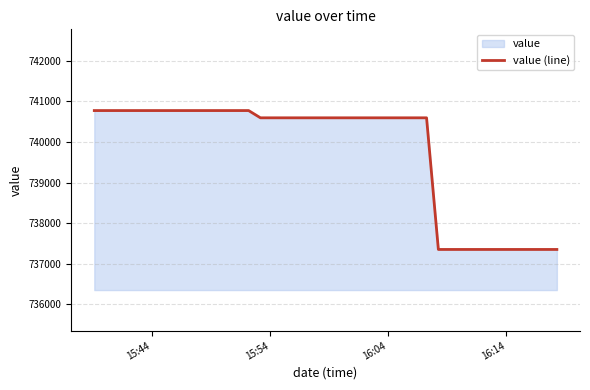

How many values exceed 740595?

29